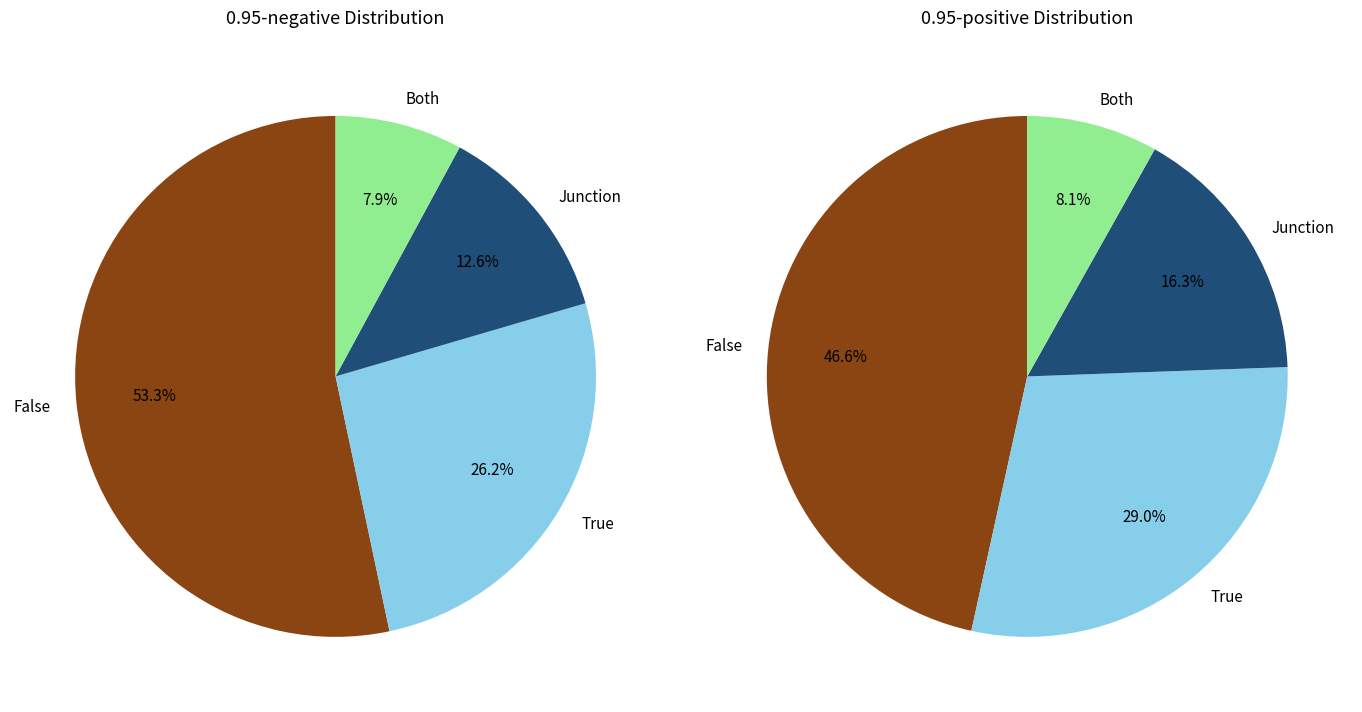

Is 0.95-negative the majority of the pie?

Yes